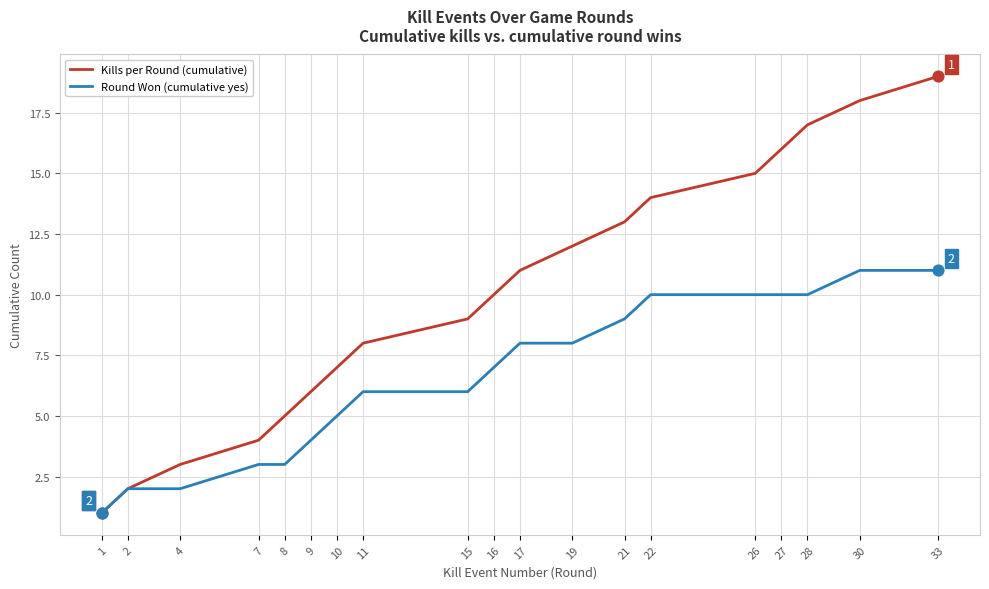

Which series has the widest spread of values?

Kills per Round (cumulative)